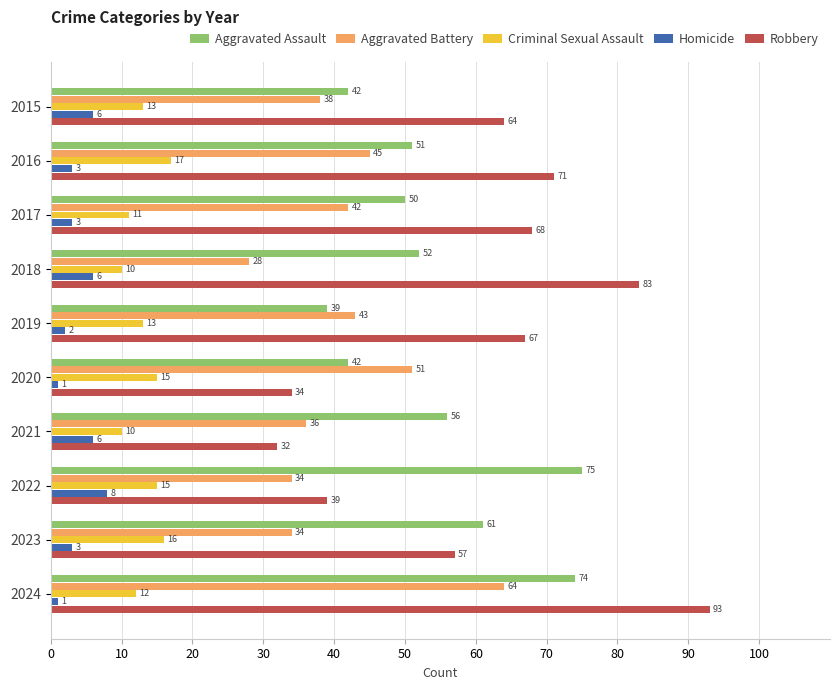

How many values in the Criminal Sexual Assault series are below 13?

4